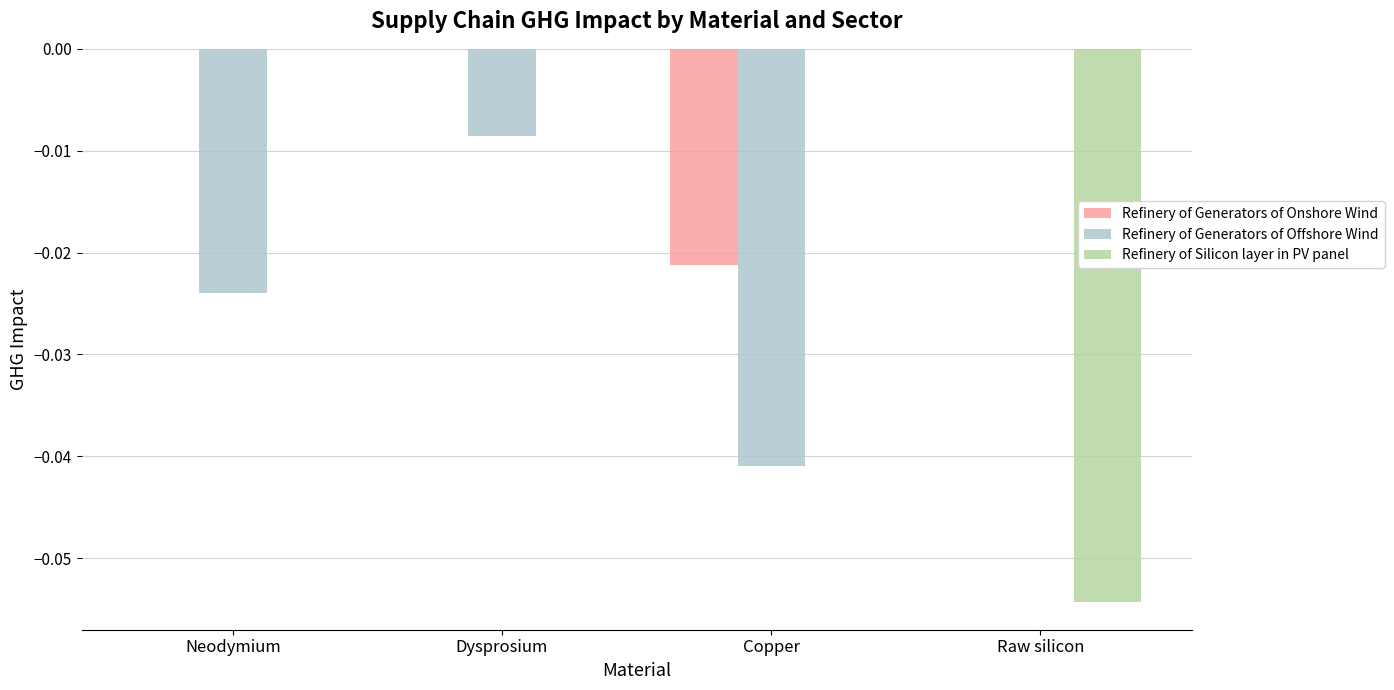

The value of Refinery of Generators of Offshore Wind at Neodymium is -0.0. True or false?

True